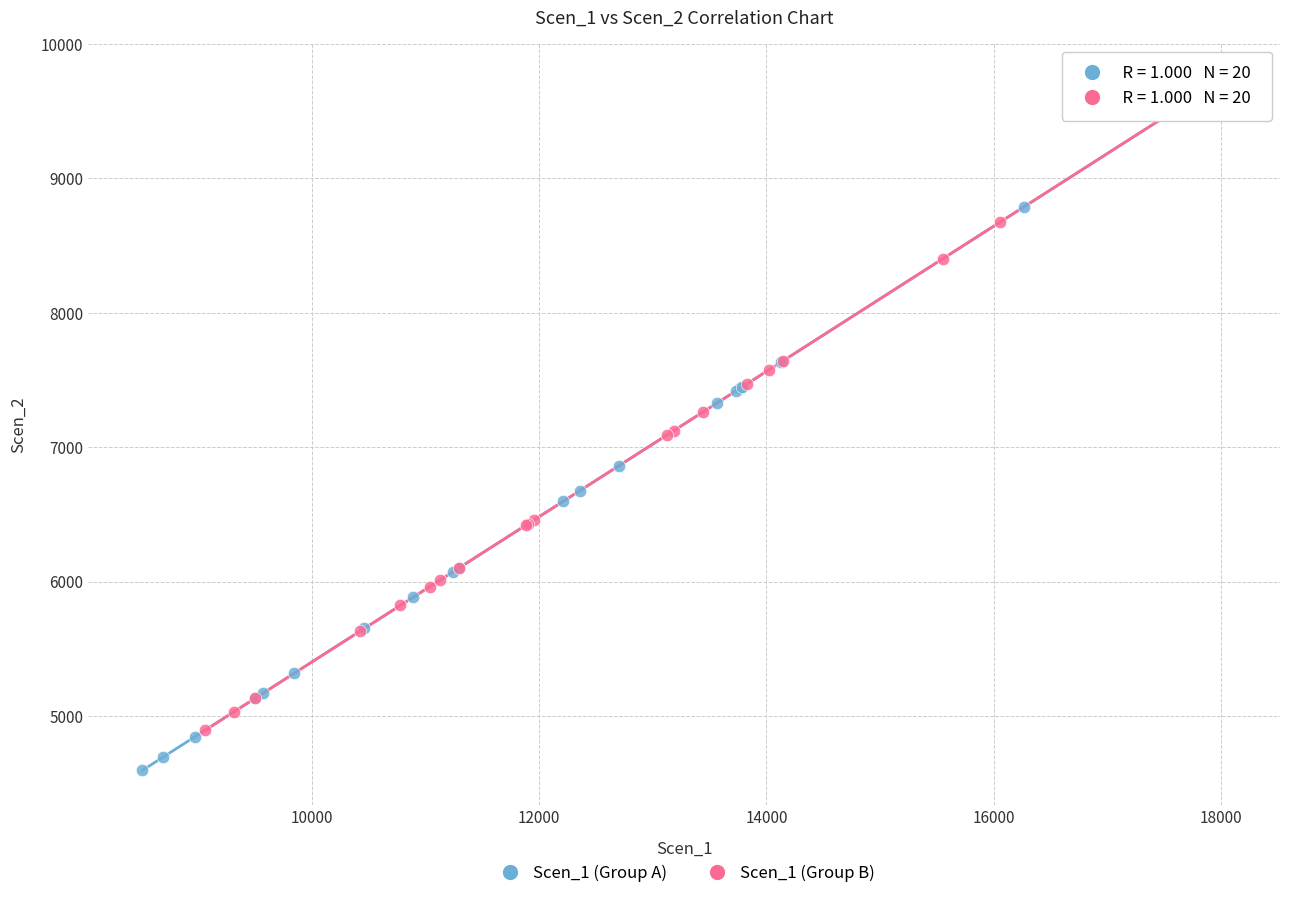

What are all the series names shown in the legend?

Scen_1 (Group A), Scen_1 (Group B)